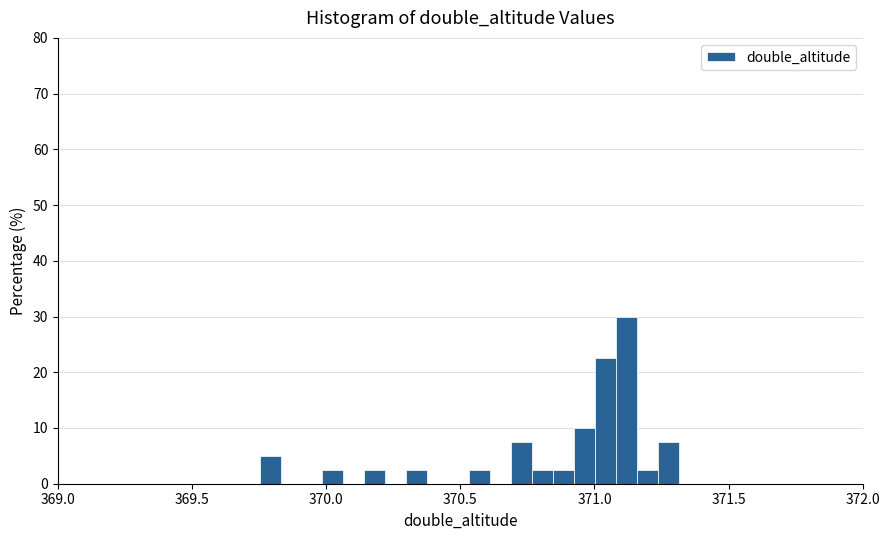

Read against the x-axis, roughly where is the centre of the tallest bar?

371.10